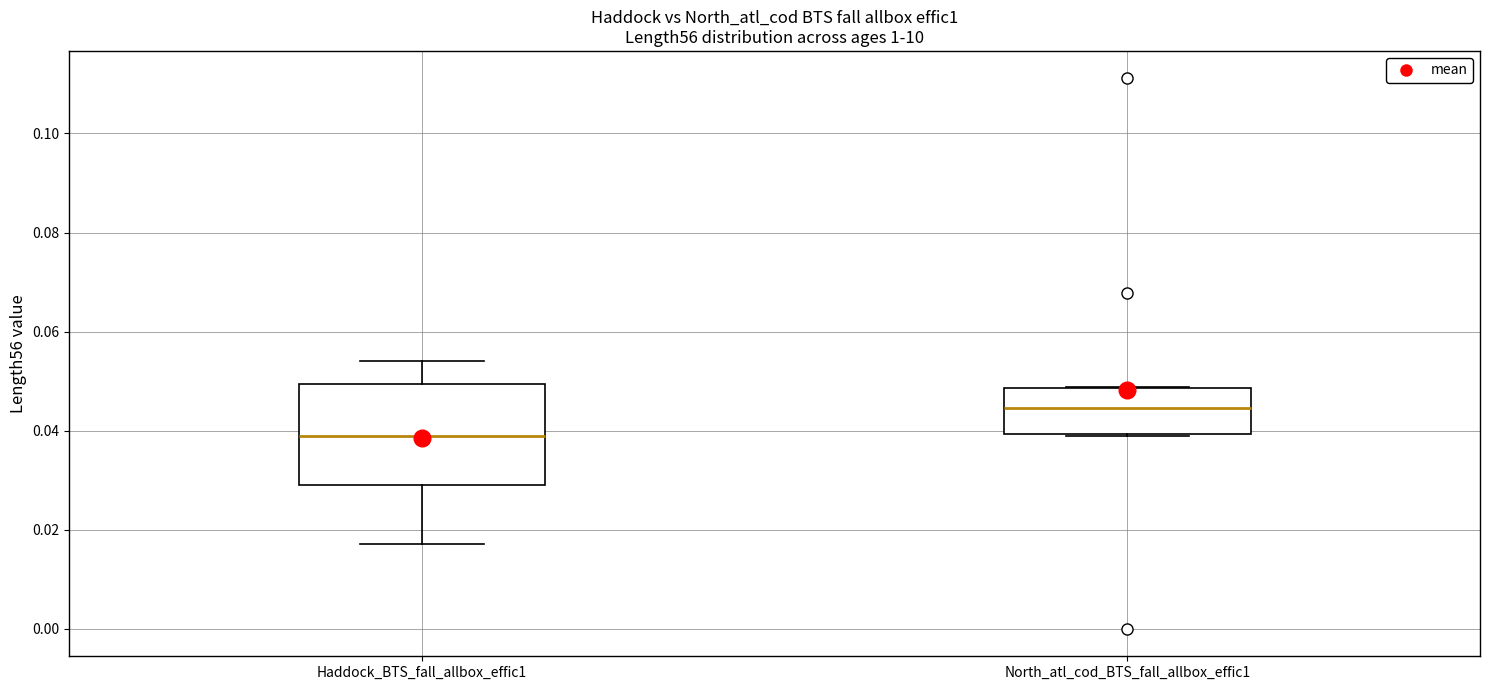

Which box is the tallest, from its lower edge to its upper edge?

Haddock_BTS_fall_allbox_effic1